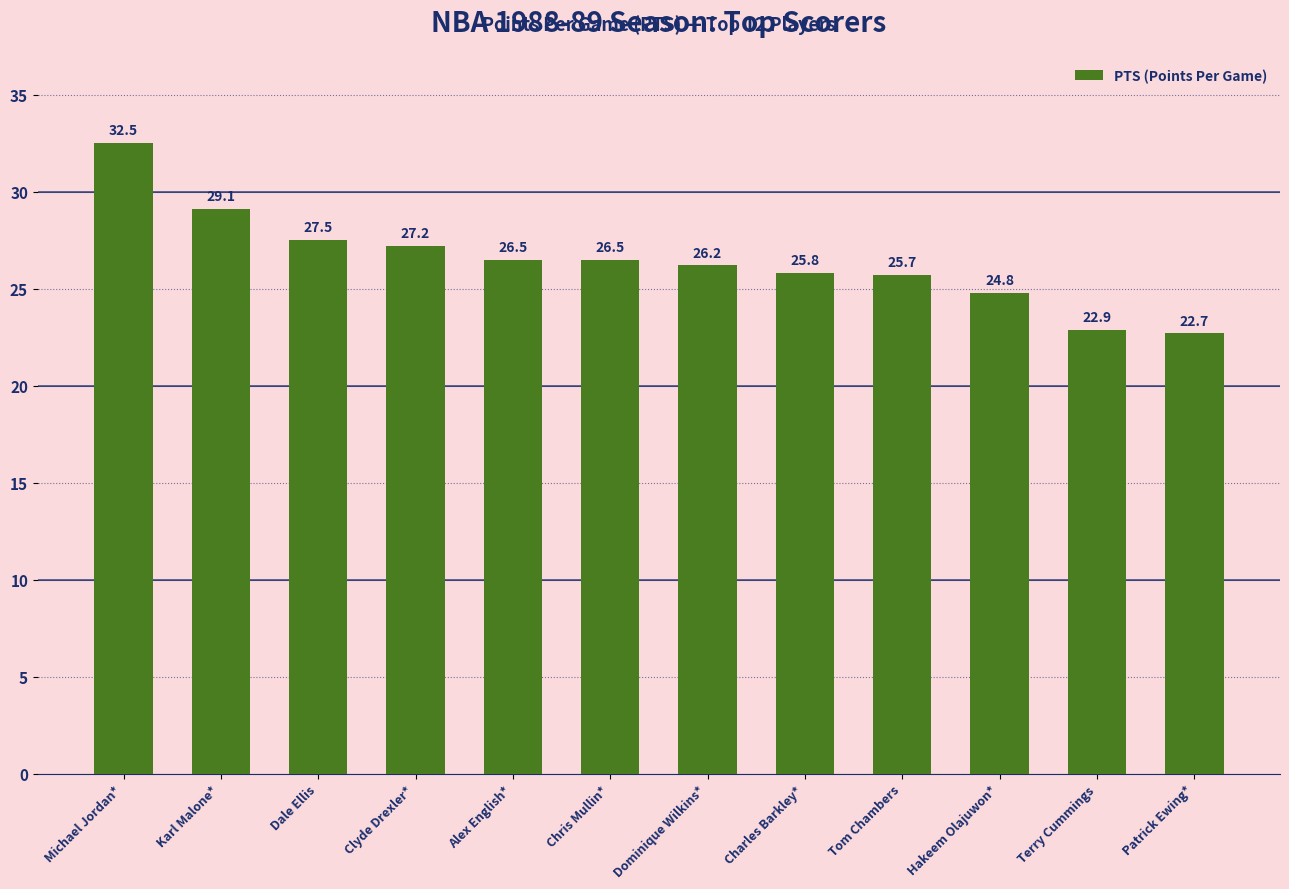

Reading left to right, what are all the values shown in this chart?

Michael Jordan*=32.5	Karl Malone*=29.1	Dale Ellis=27.5	Clyde Drexler*=27.2	Alex English*=26.5	Chris Mullin*=26.5	Dominique Wilkins*=26.2	Charles Barkley*=25.8	Tom Chambers=25.7	Hakeem Olajuwon*=24.8	Terry Cummings=22.9	Patrick Ewing*=22.7